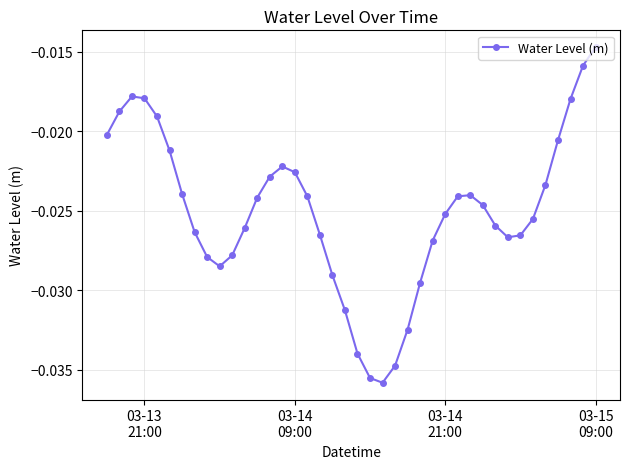

True or false: there are more than 2 points higher than both neighbors.

True